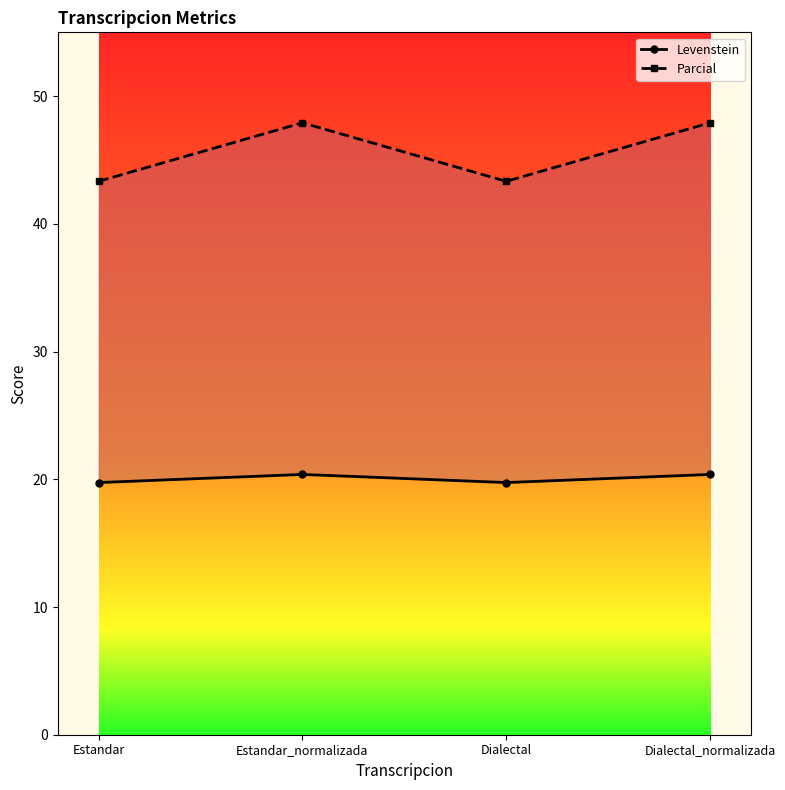

True or false: Levenstein and Parcial cross at least once.

False